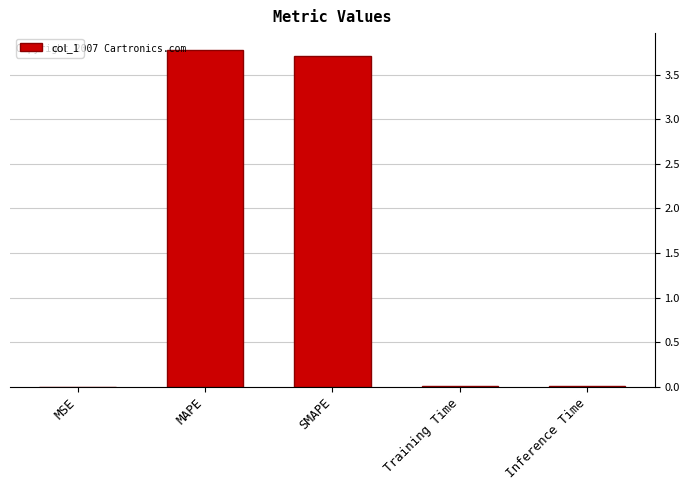

Which has a higher value, SMAPE or MSE?

SMAPE